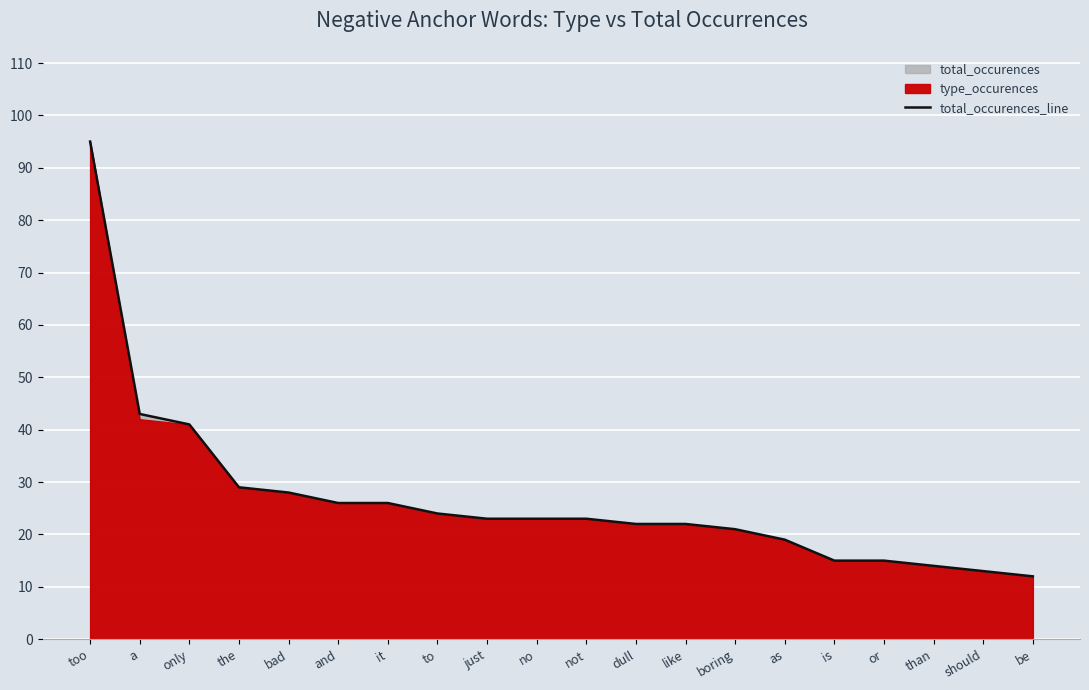

How many values exceed 23?

8